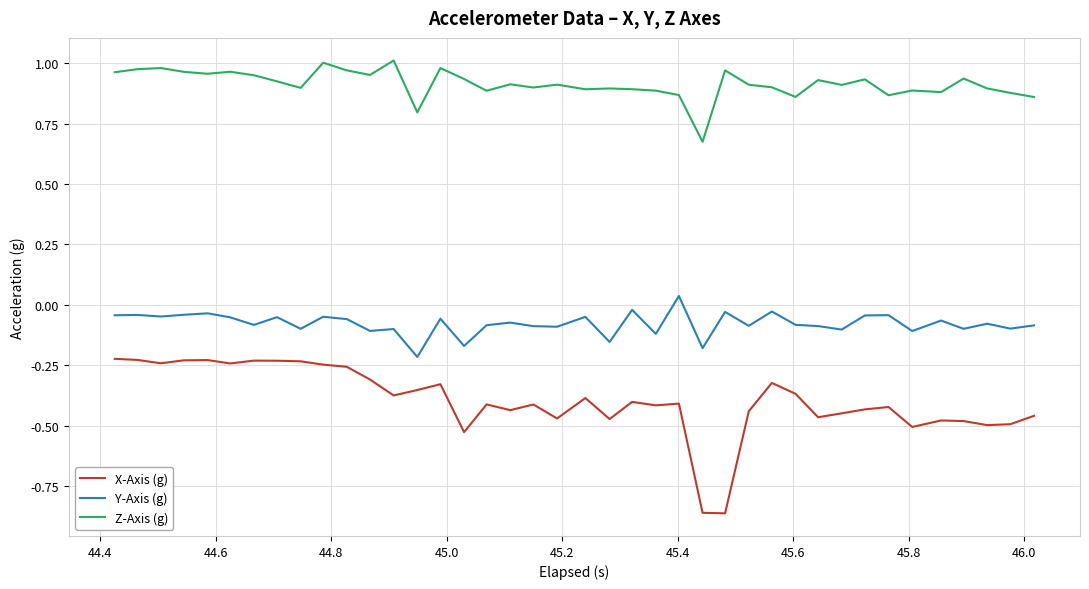

Which series has the largest total across all categories?

Z-Axis (g)